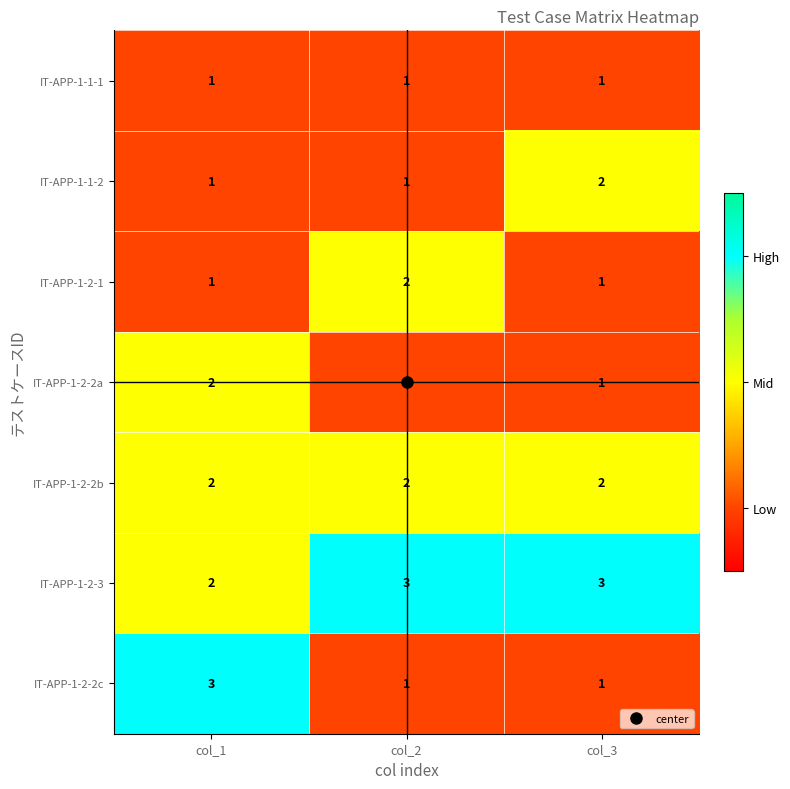

Is it true that IT-APP-1-2-2a equals 2 at col_3?

False